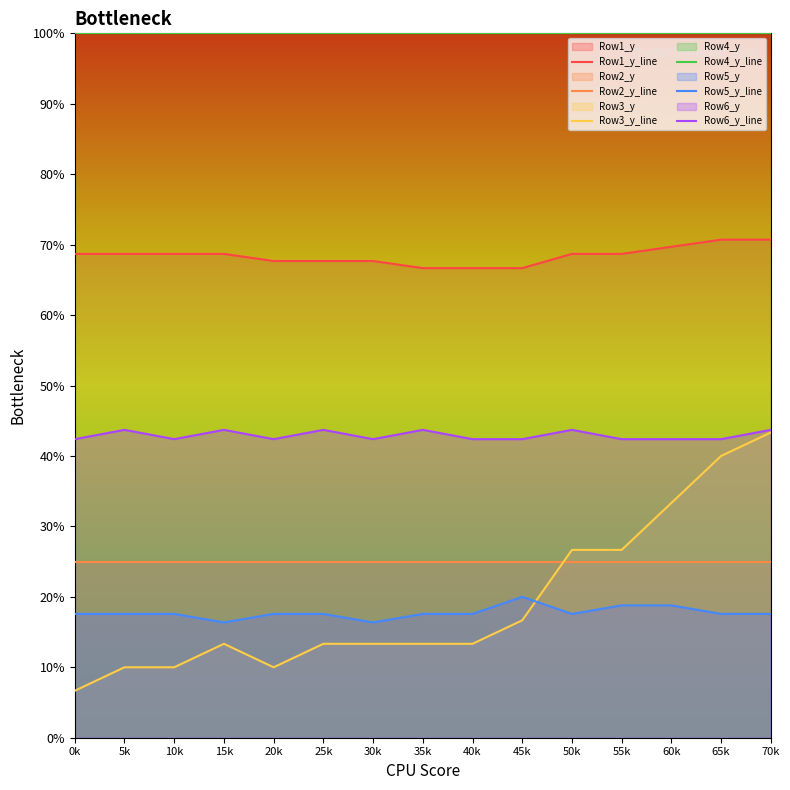

What is the label of the 12th point from the left?

55k